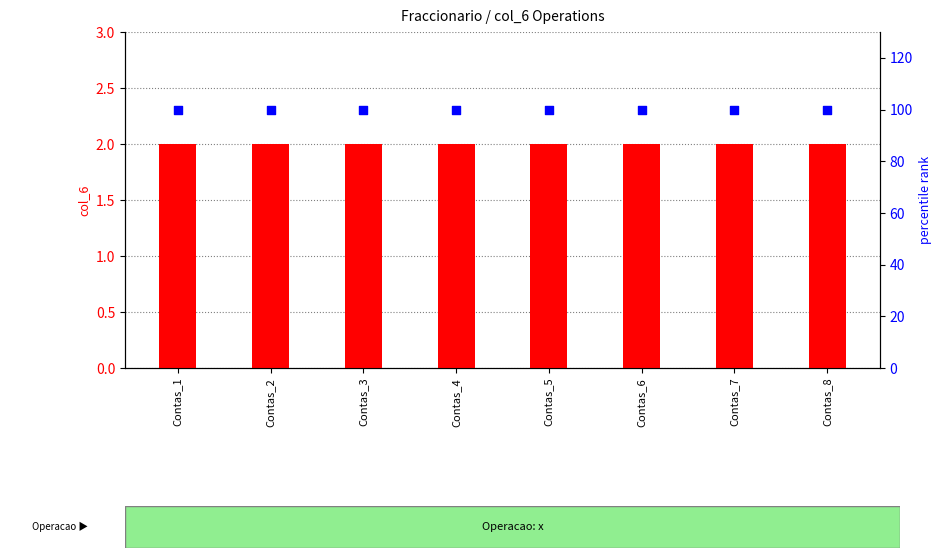

At how many categories does at least one series exceed 91?

8